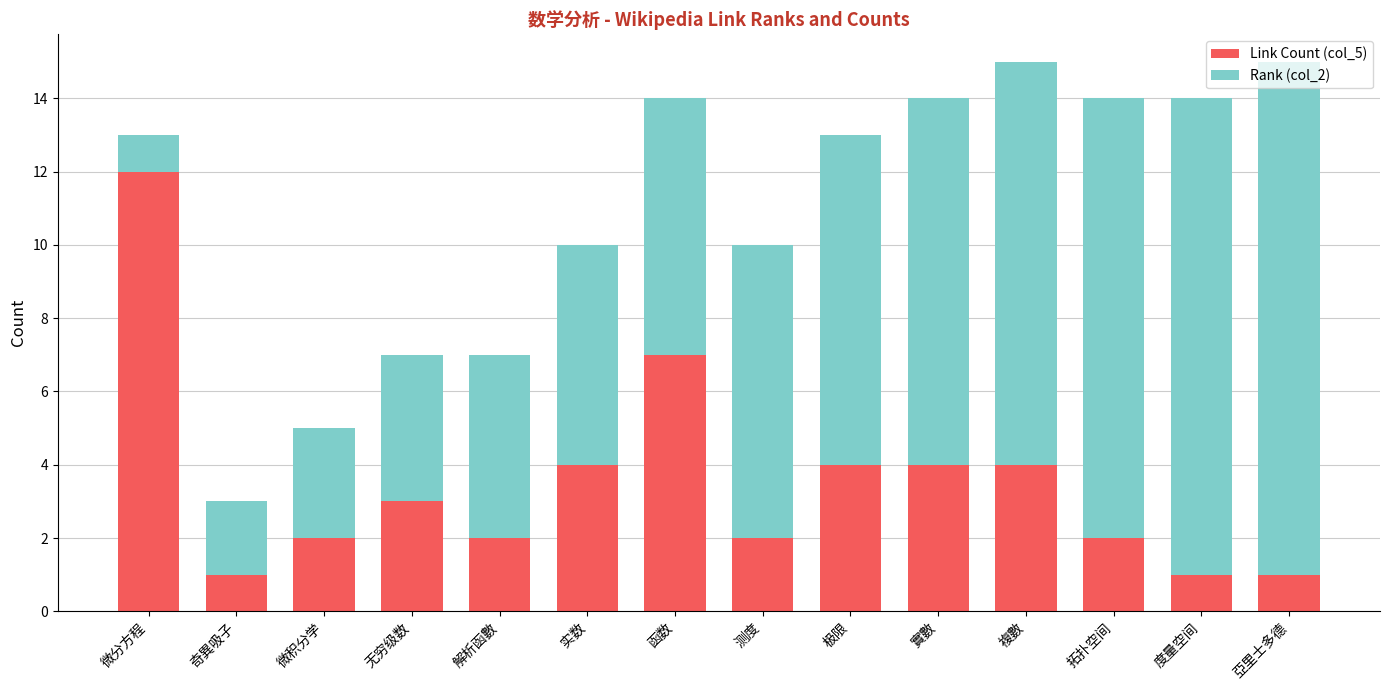

What is the total value across all series at 实数?

10